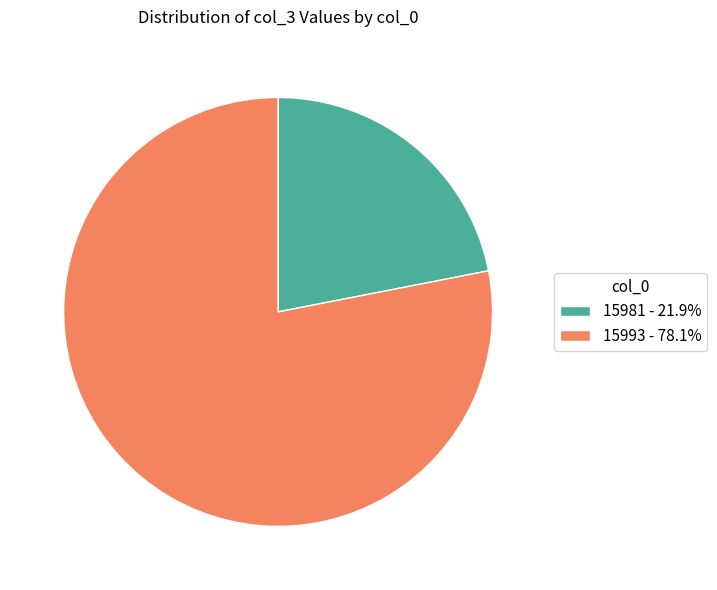

Does any single category account for the majority?

Yes